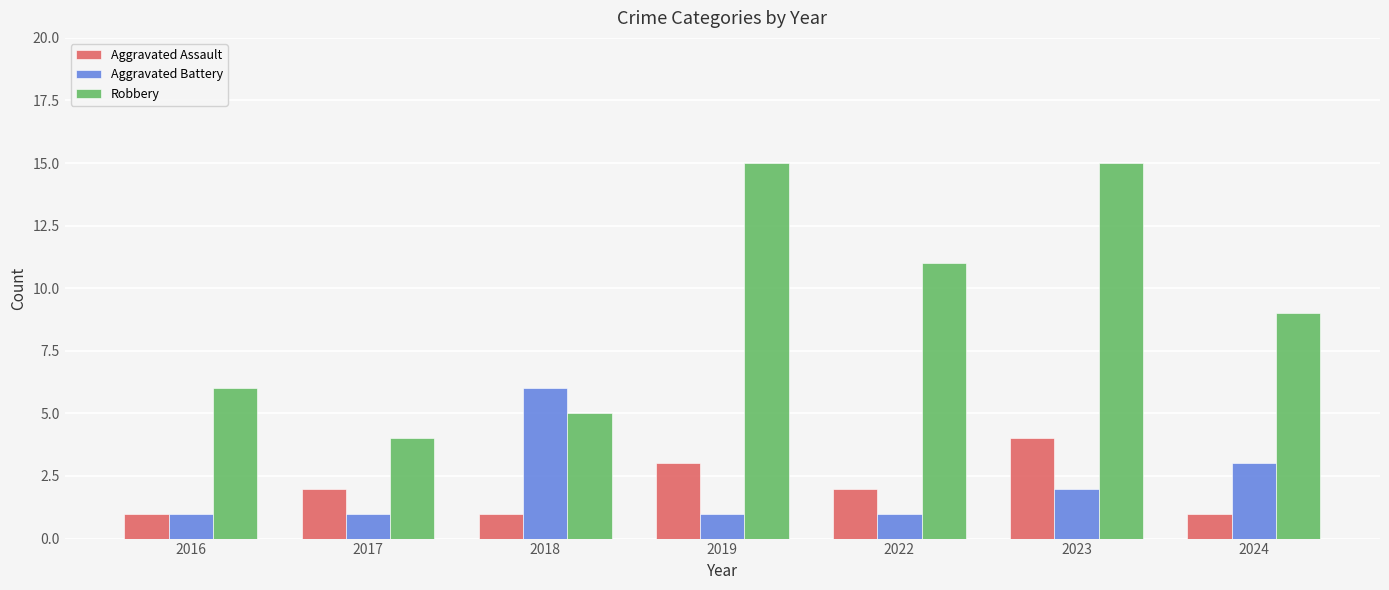

What is the difference between the maximum and minimum values in the Robbery series?

11